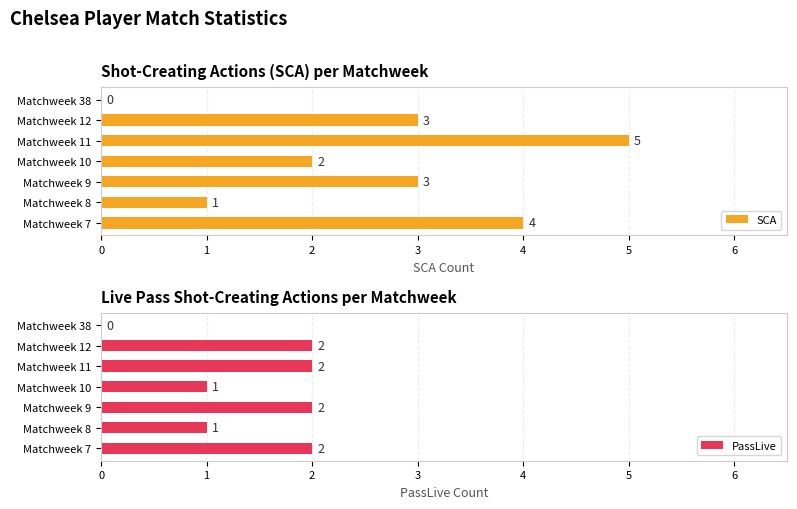

The value of SCA at Matchweek 10 is 3. True or false?

False